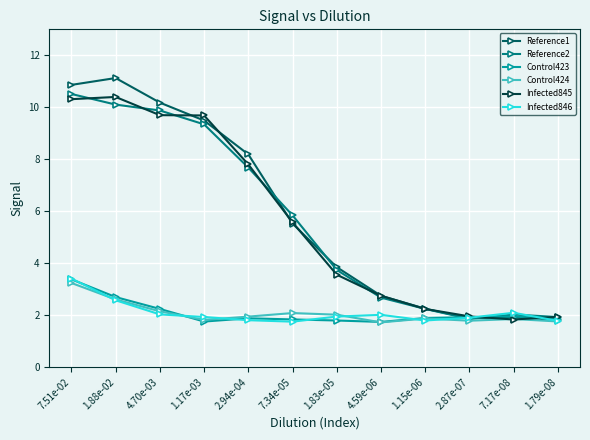

Read the Reference1 value at 7.34e-05.

5.5